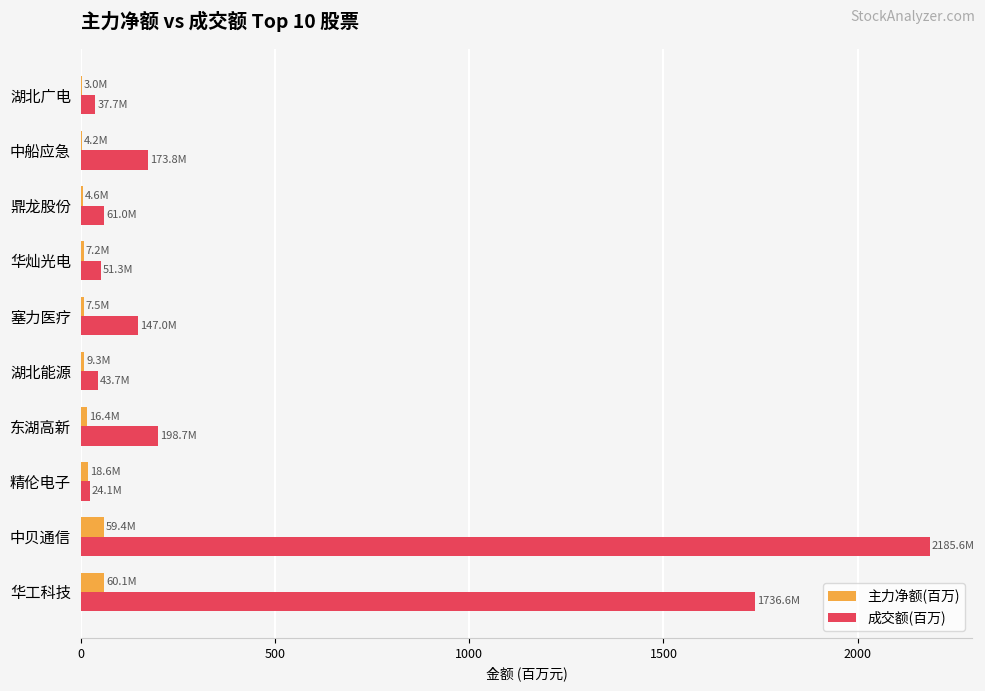

Which series changed the most between 中贝通信 and 中船应急?

成交额(百万)